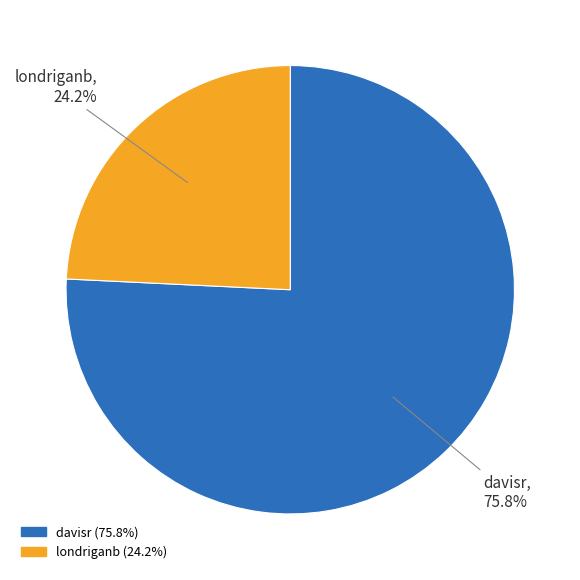

To the nearest percent, what is the difference between the davisr and londriganb slice percentages?

52%